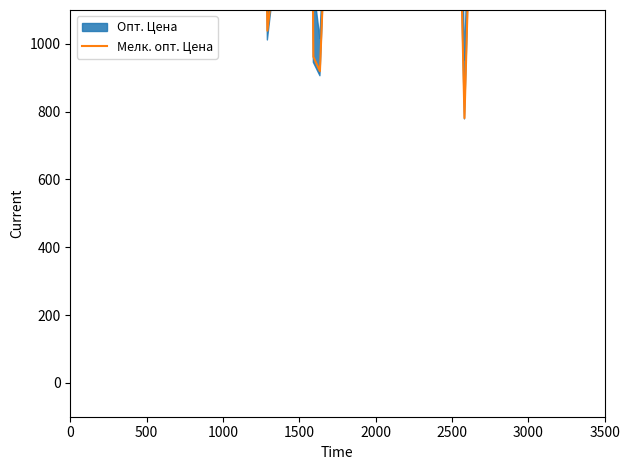

What value does the Мелк. опт. Цена series have at 15?

8400.0